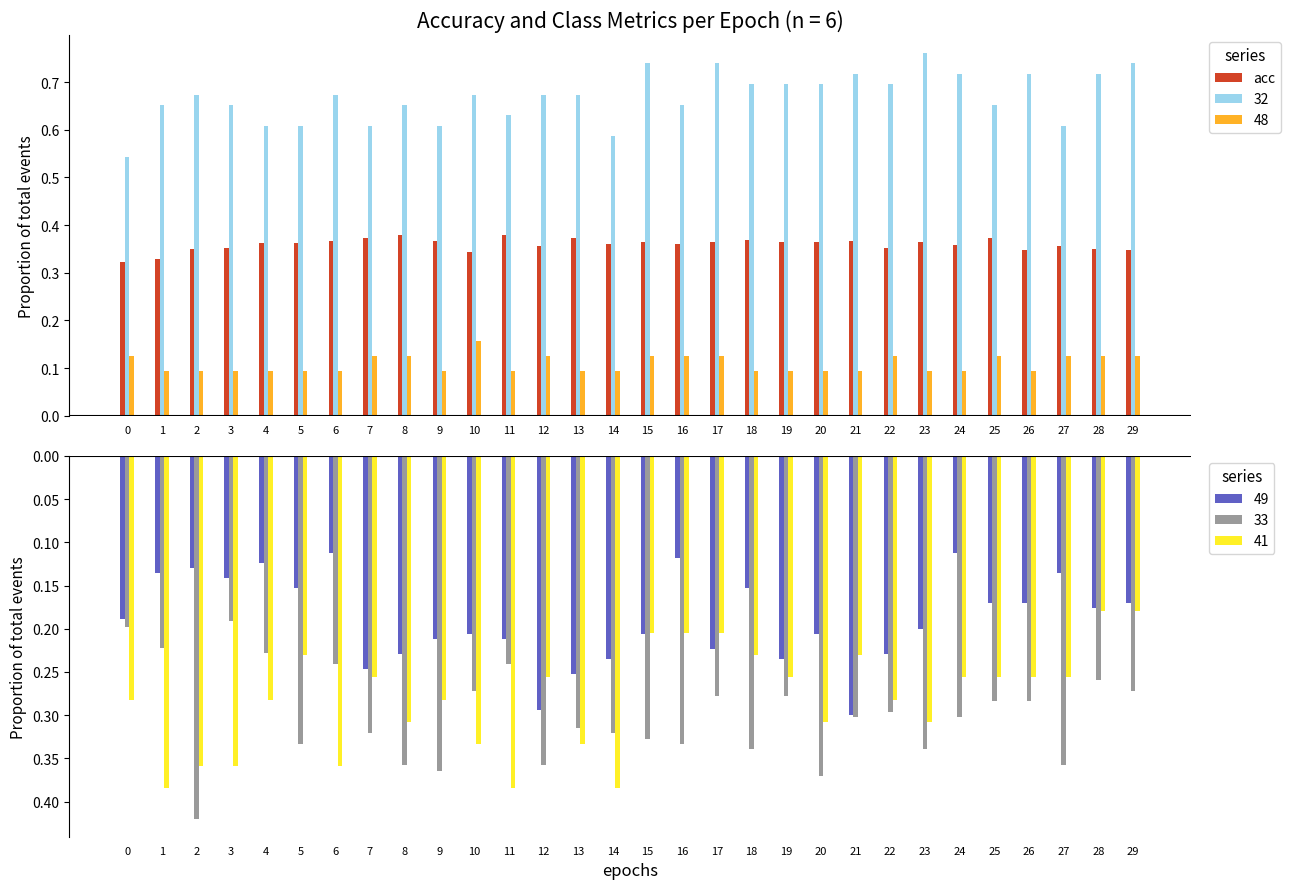

List the labels in order of value, largest first.

11, 8, 13, 7, 25, 18, 9, 6, 21, 19, 17, 23, 20, 15, 5, 4, 14, 16, 24, 12, 27, 3, 22, 2, 28, 26, 29, 10, 1, 0